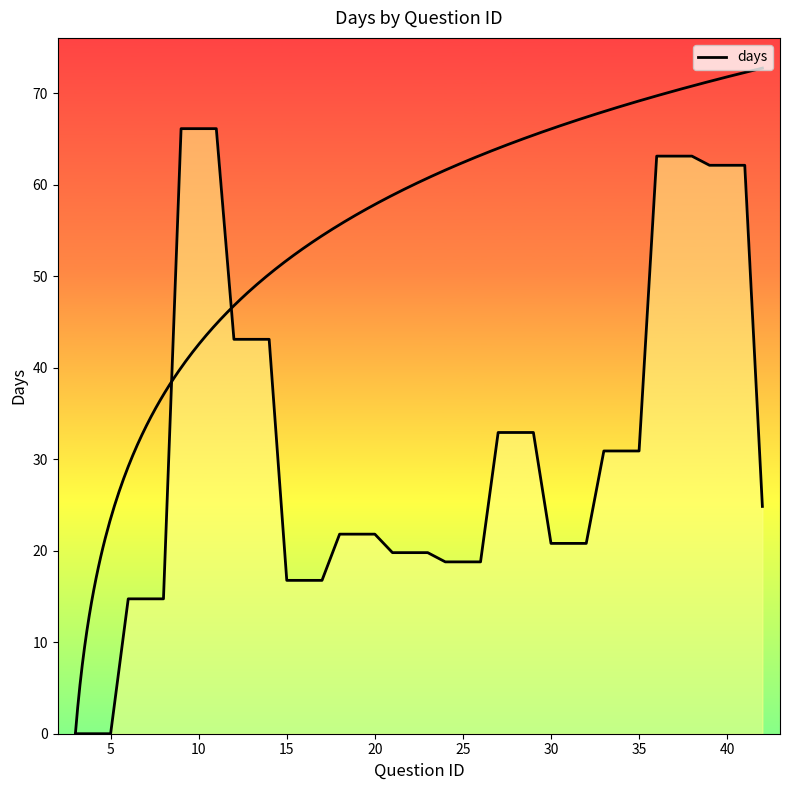

Reading right to left, what are all the values shown in this chart?

24.8	62.1	62.1	62.1	63.1	63.1	63.1	30.9	30.9	30.9	20.8	20.8	20.8	32.9	32.9	32.9	18.8	18.8	18.8	19.8	19.8	19.8	21.8	21.8	21.8	16.8	16.8	16.8	43.1	43.1	43.1	66.1	66.1	66.1	14.7	14.7	14.7	0.0	0.0	0.0